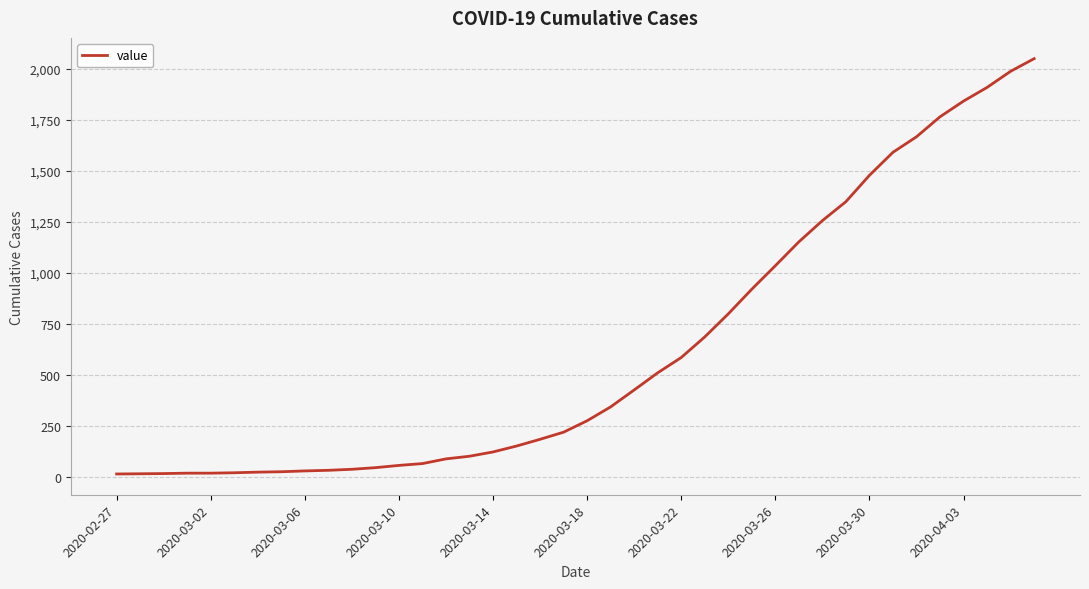

What is the greatest value displayed?

2049